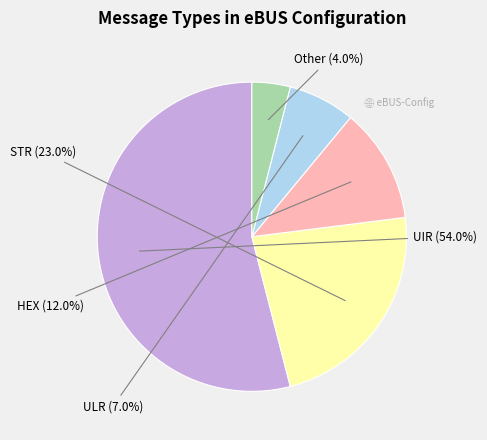

Is there a majority slice in this chart?

Yes